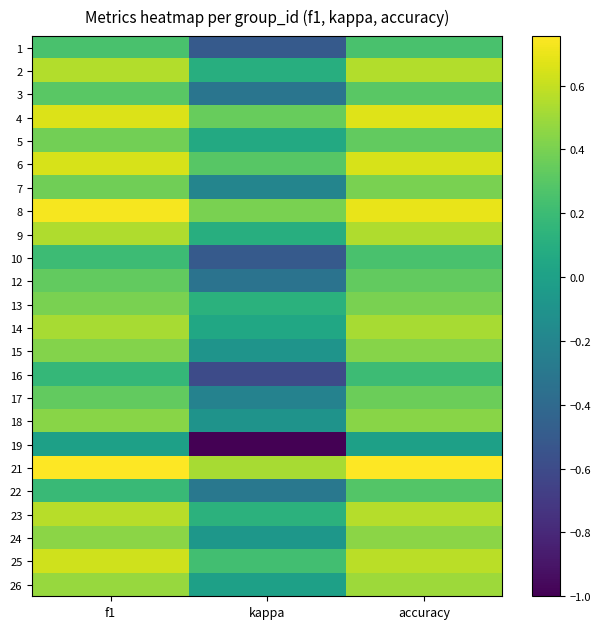

At accuracy, list the series in order from smallest to largest.

19, 16, 1, 10, 22, 3, 5, 12, 17, 7, 13, 15, 18, 24, 26, 14, 9, 2, 23, 25, 6, 4, 8, 21